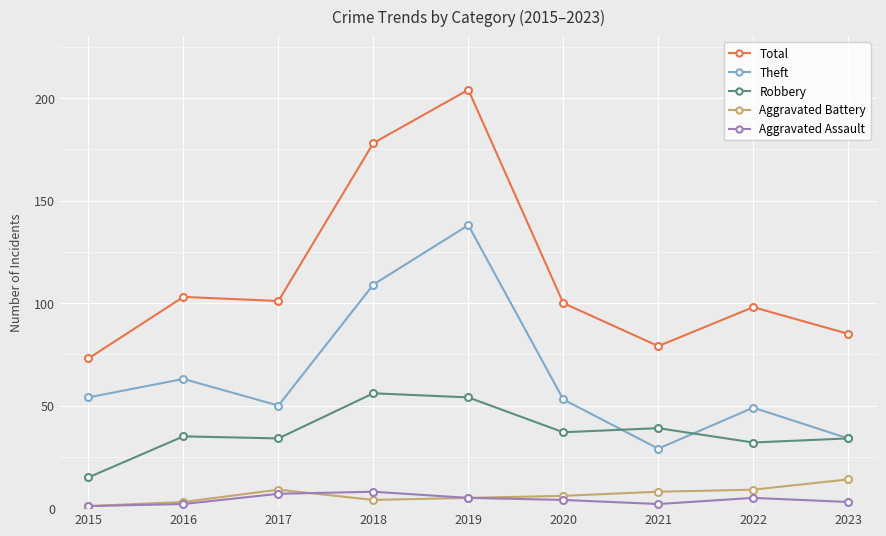

The value of Aggravated Battery at 2023 is 14. True or false?

True